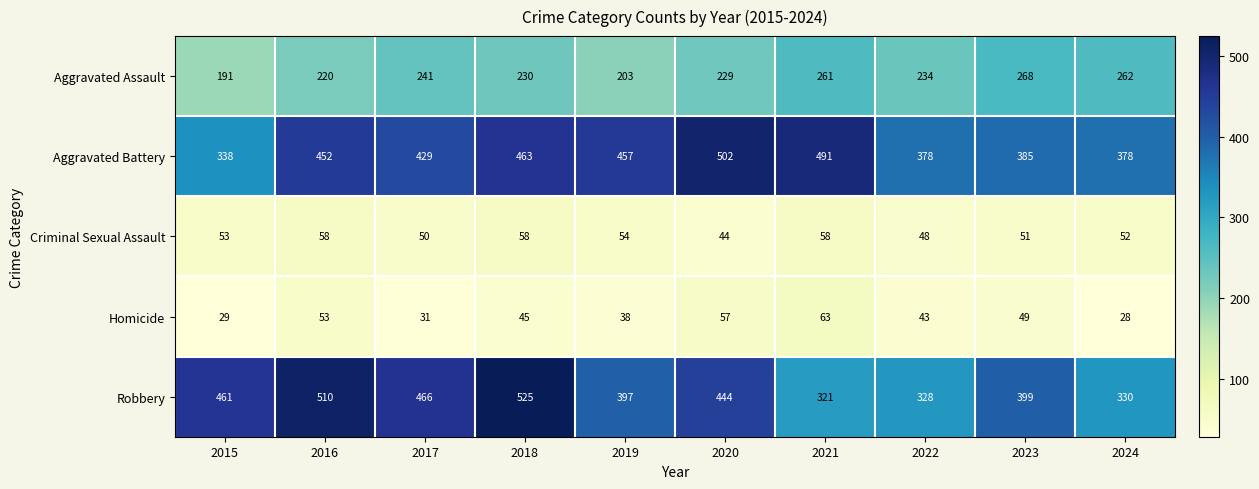

What is the difference between the highest and lowest values at 2019?

419